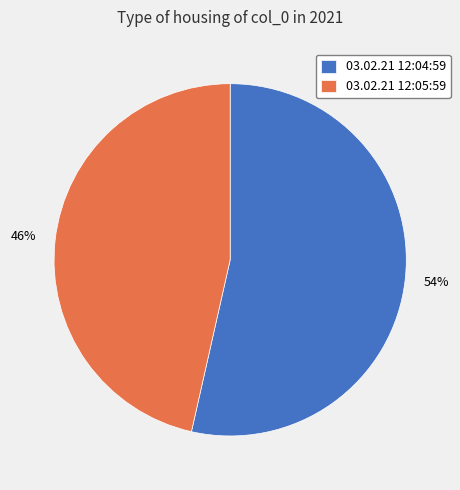

How many segments does this pie chart have?

2